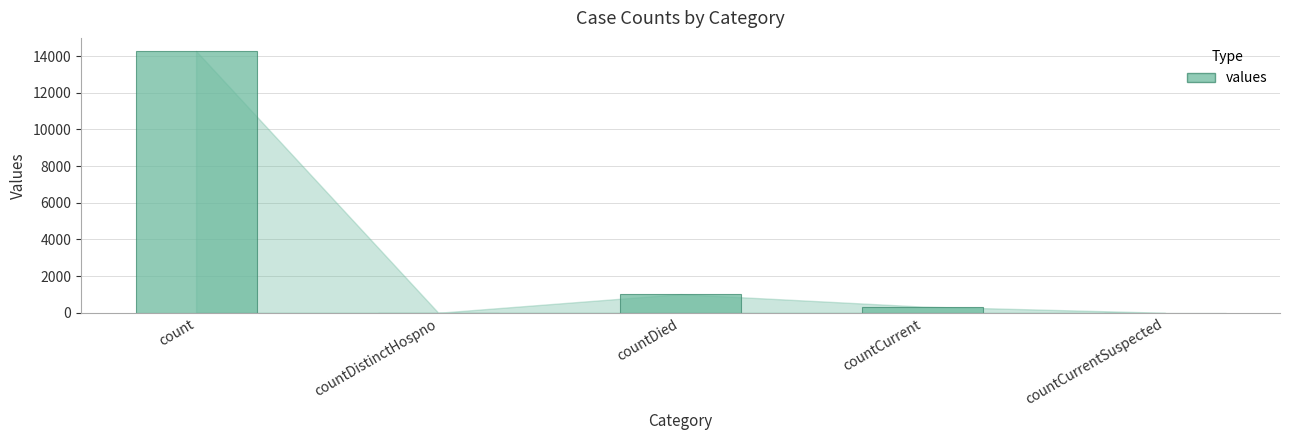

The chart shows a value of 5820 at countDistinctHospno. True or false?

False